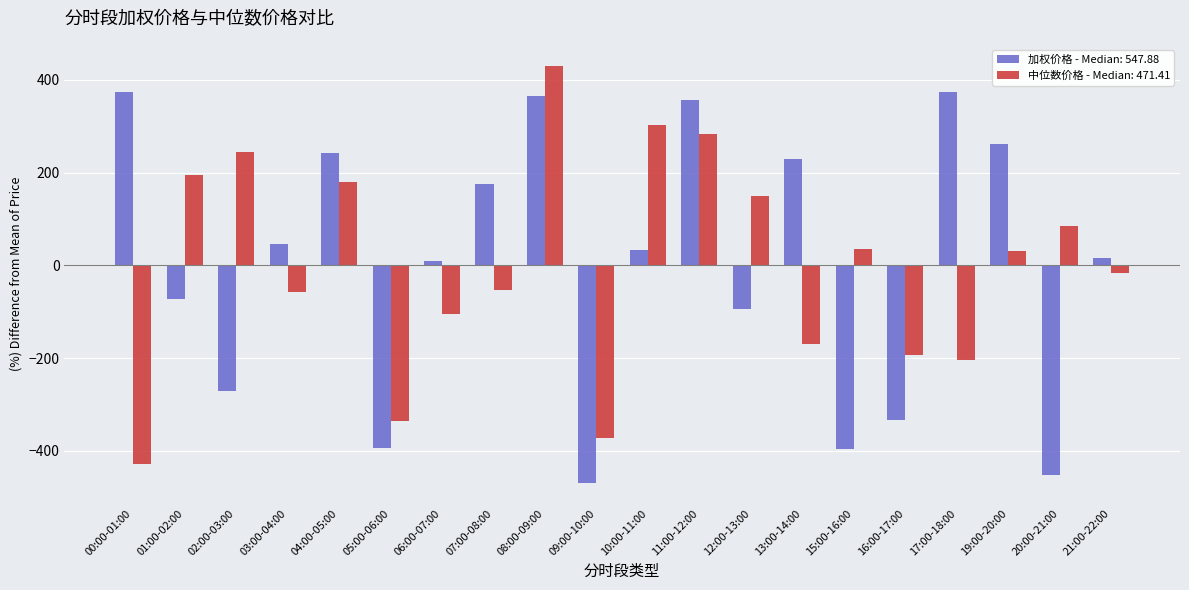

What is the difference between the second highest and minimum values in the 中位数价格 - Median: 471.41 series?

729.6